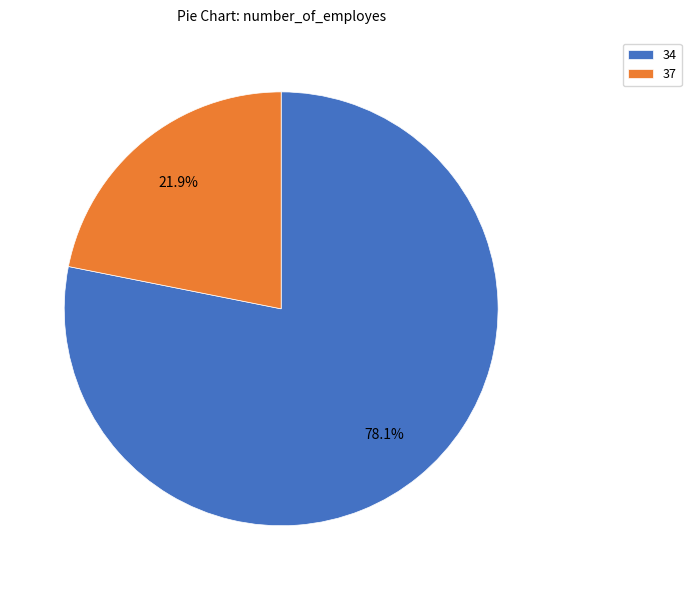

Does 37 account for over 50% of the chart?

No